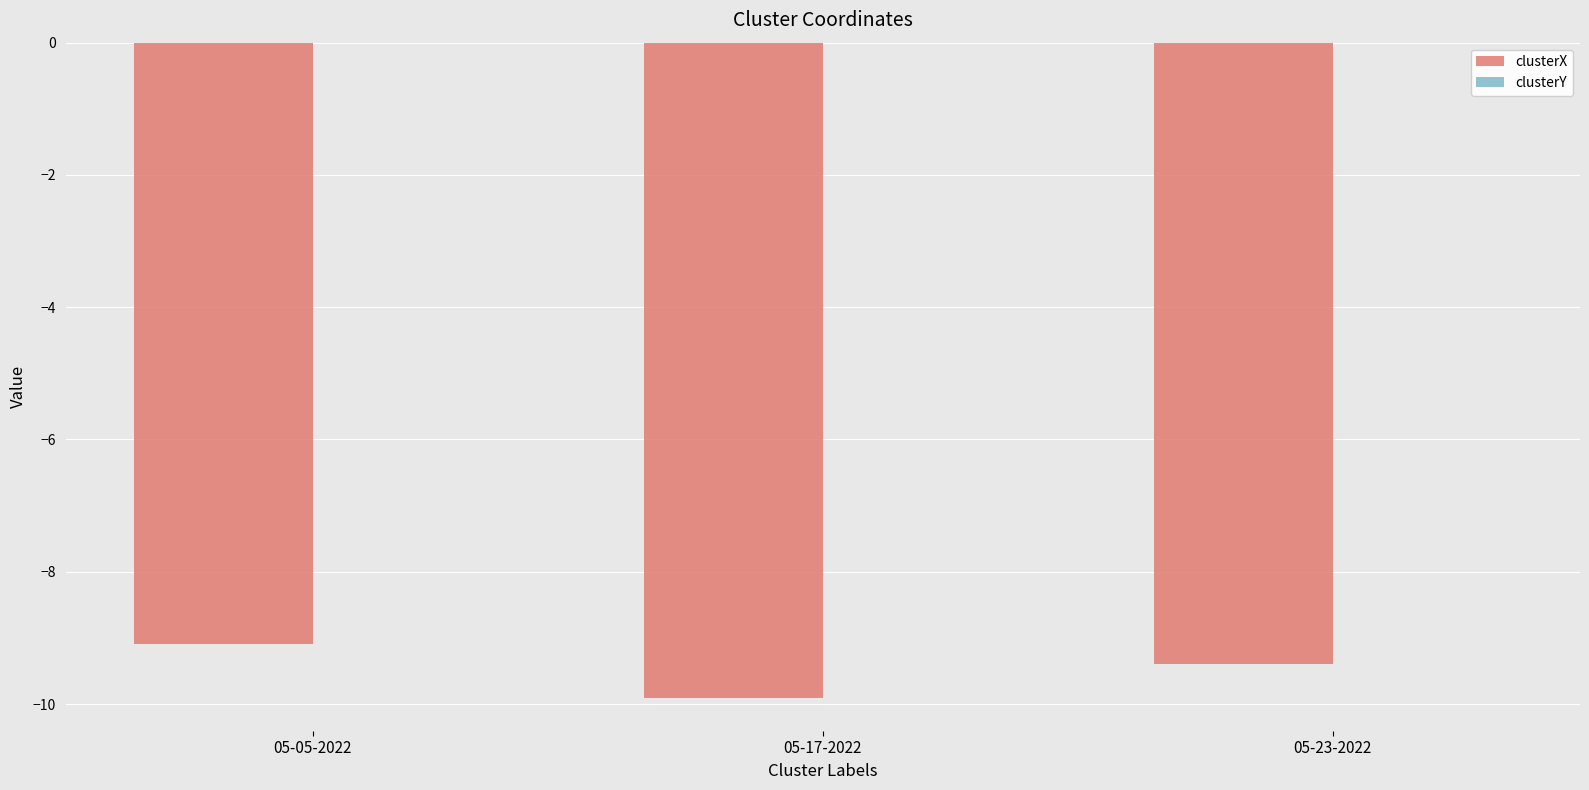

What is the spread (max minus min) of values at 05-17-2022?

9.9